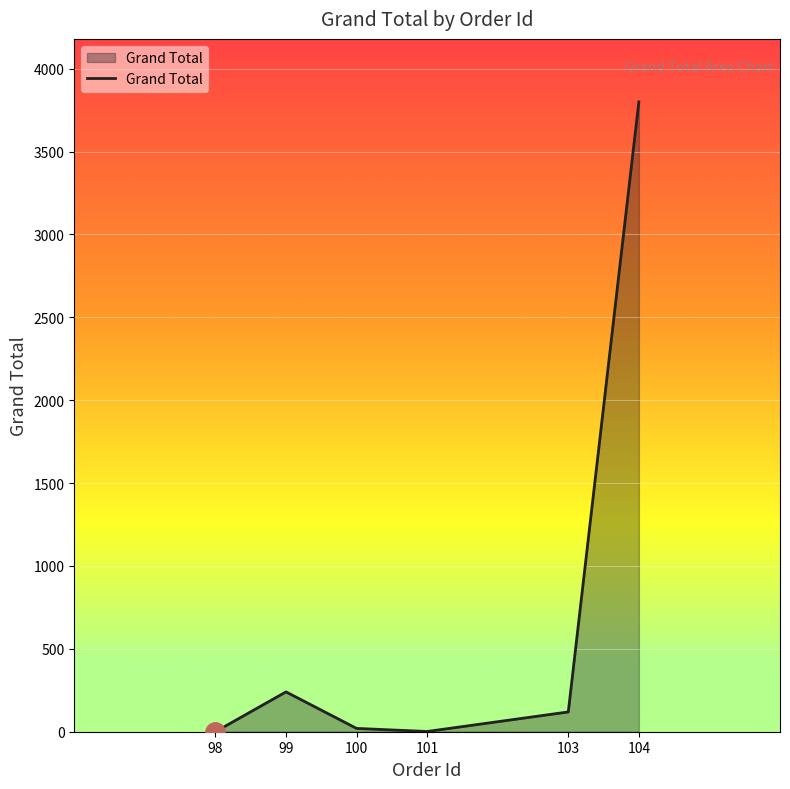

What is the sum of all values?

4181.1